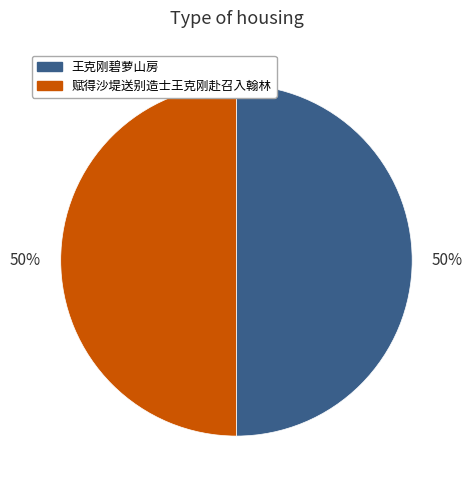

To the nearest percent, what percentage of the pie is 王克刚碧萝山房?

50%